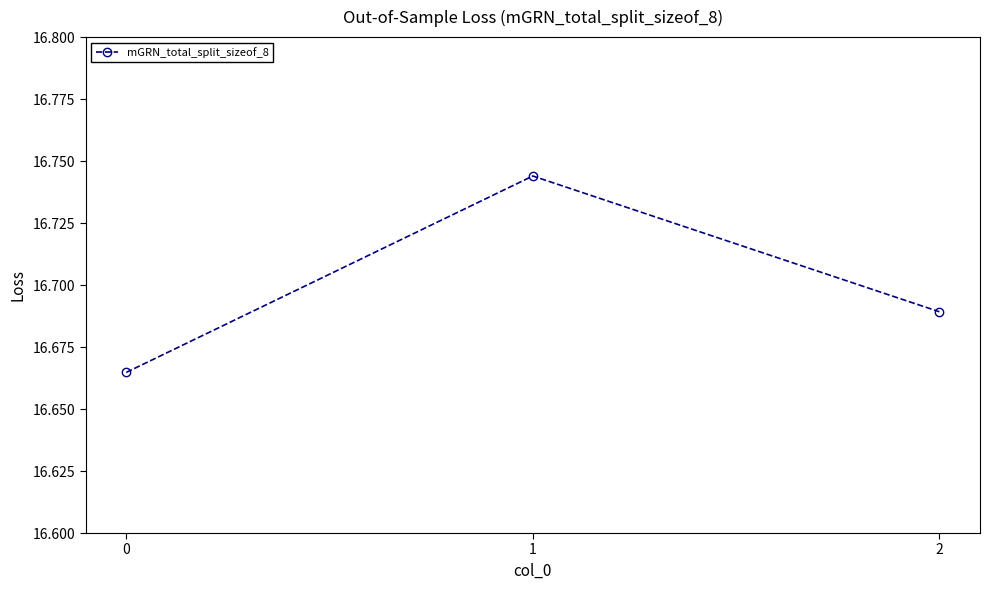

The value at 2 is 7.6. True or false?

False